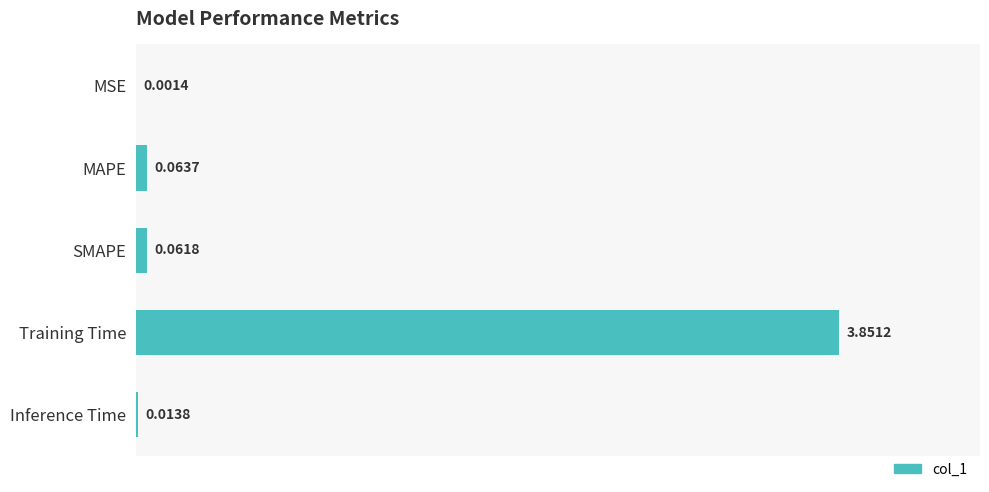

Count the number of data series in this chart.

1